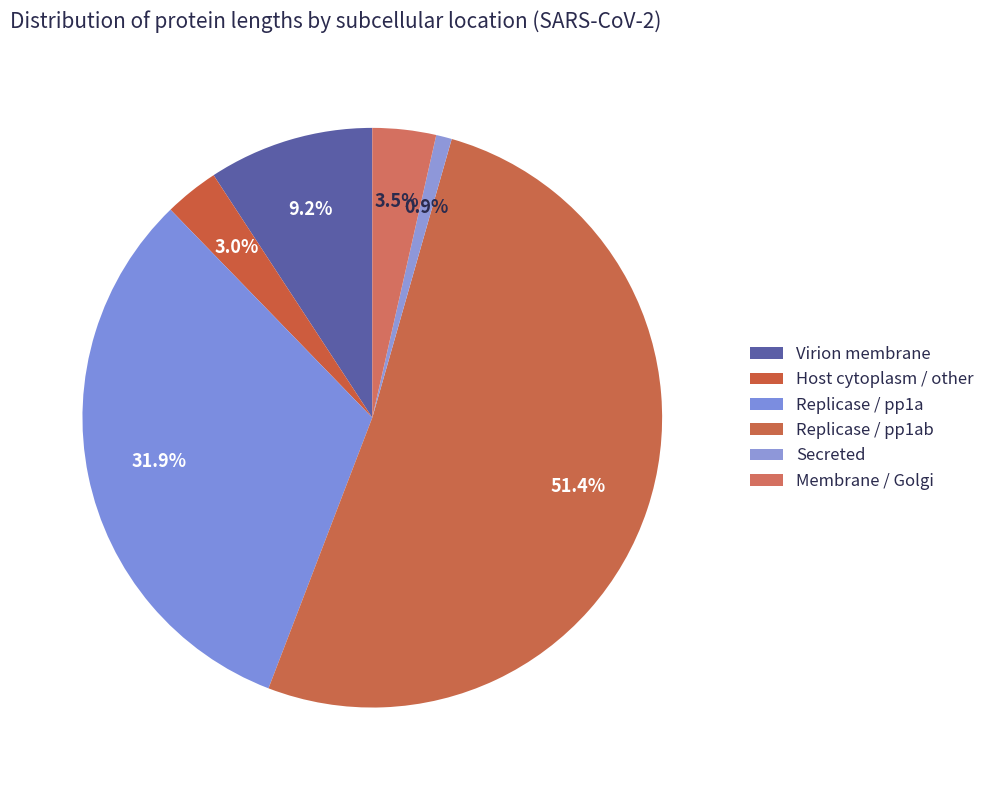

Rank the categories by value from lowest to highest.

Secreted, Host cytoplasm / other, Membrane / Golgi, Virion membrane, Replicase / pp1a, Replicase / pp1ab